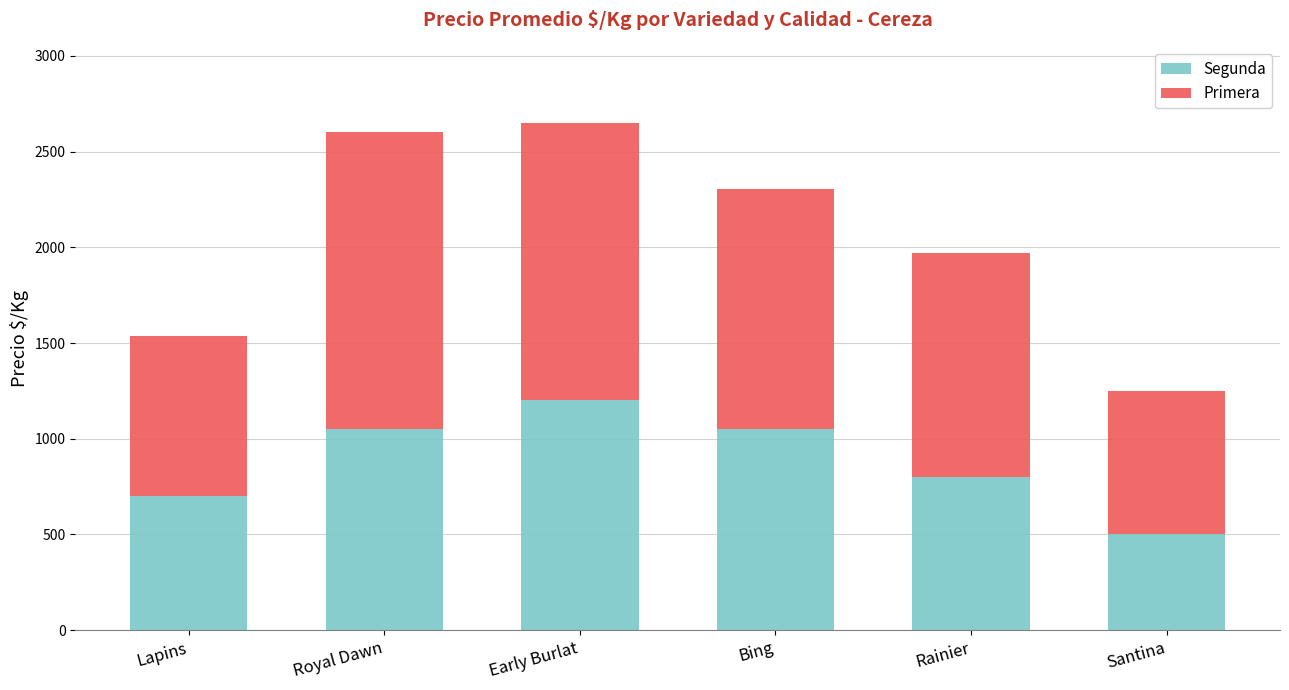

What is the total value across all series at Rainier?

1970